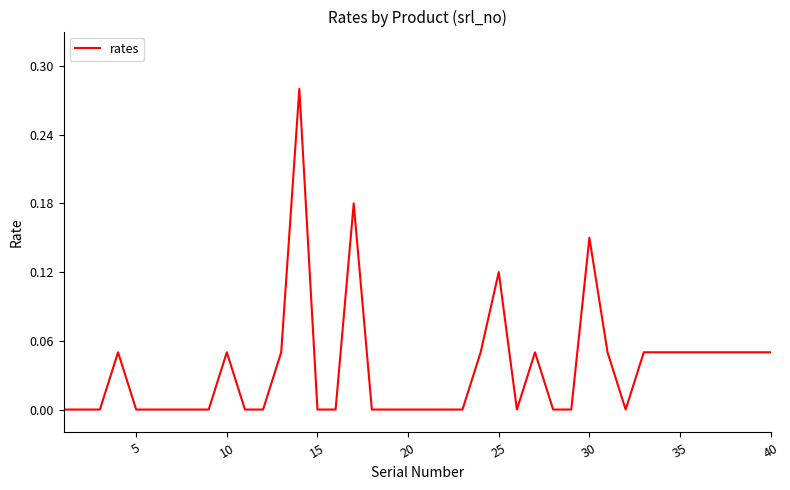

What is the difference between the second highest and second lowest values?

0.2